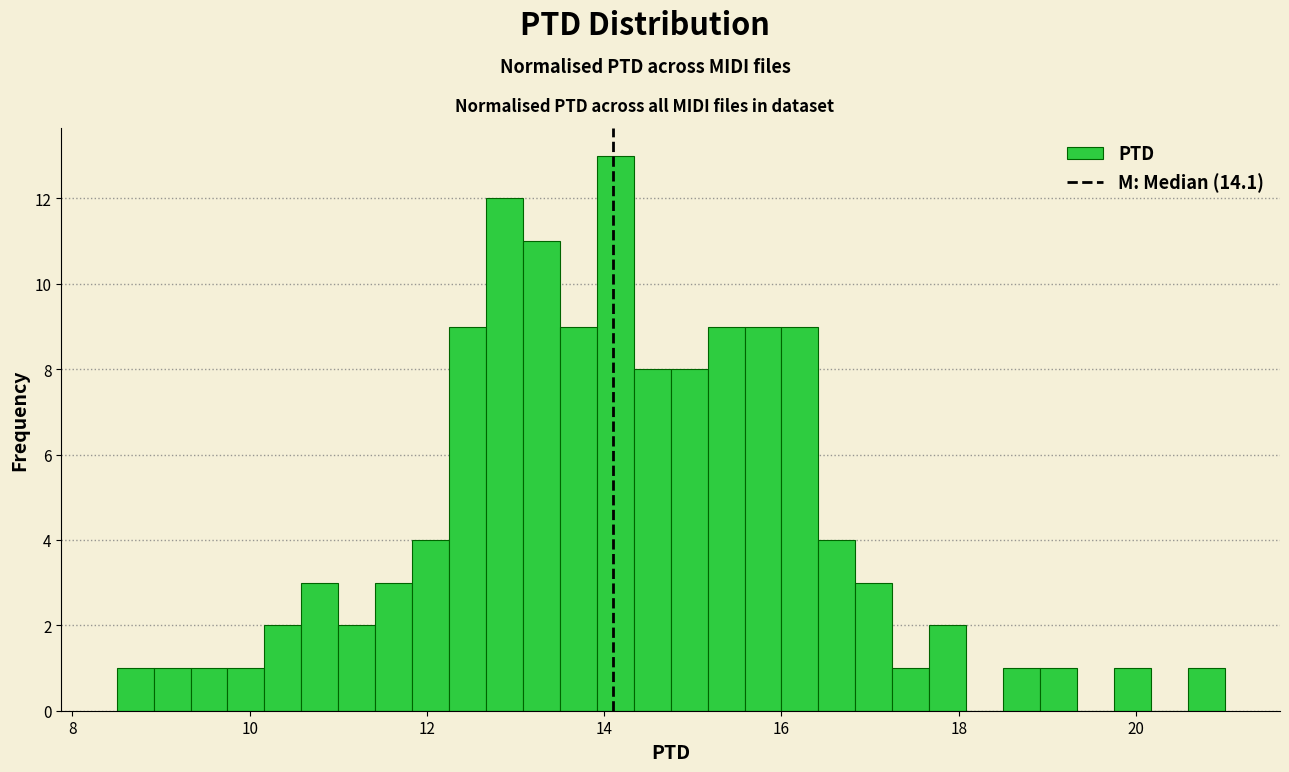

Read against the x-axis, roughly where is the centre of the tallest bar?

14.2